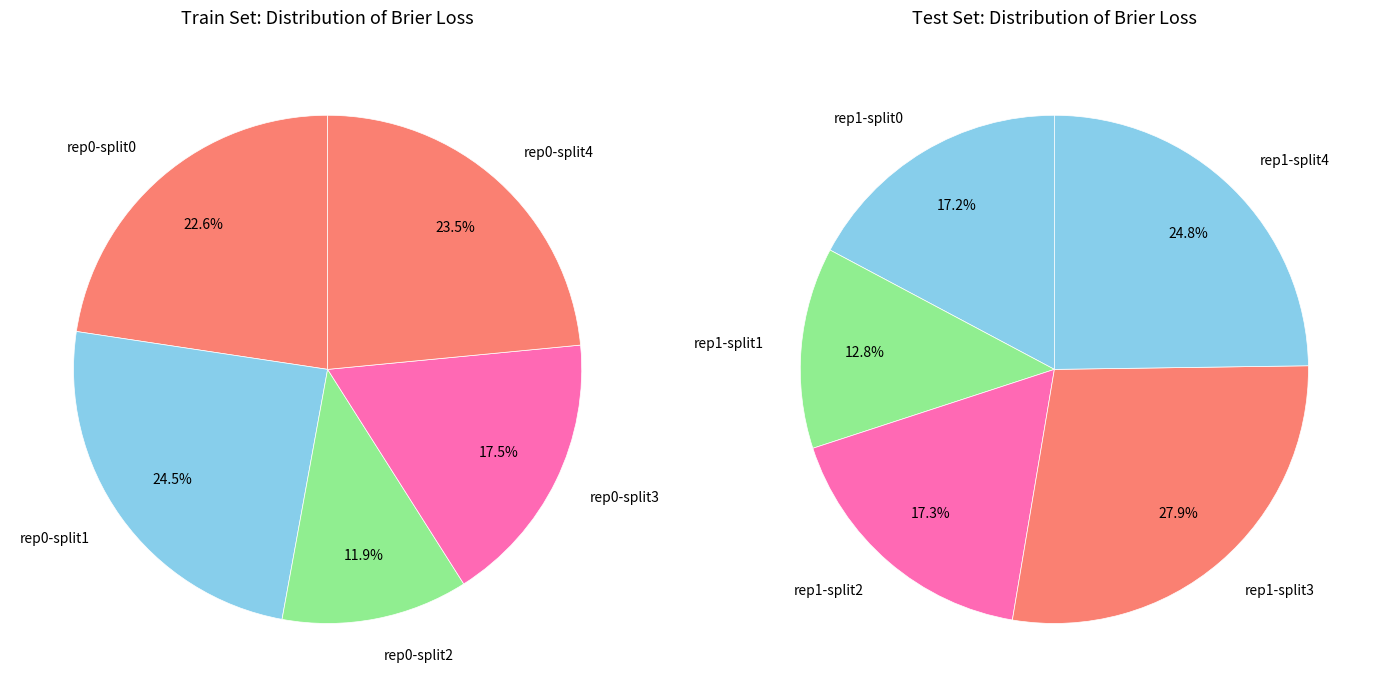

How many slices are in this pie chart?

10